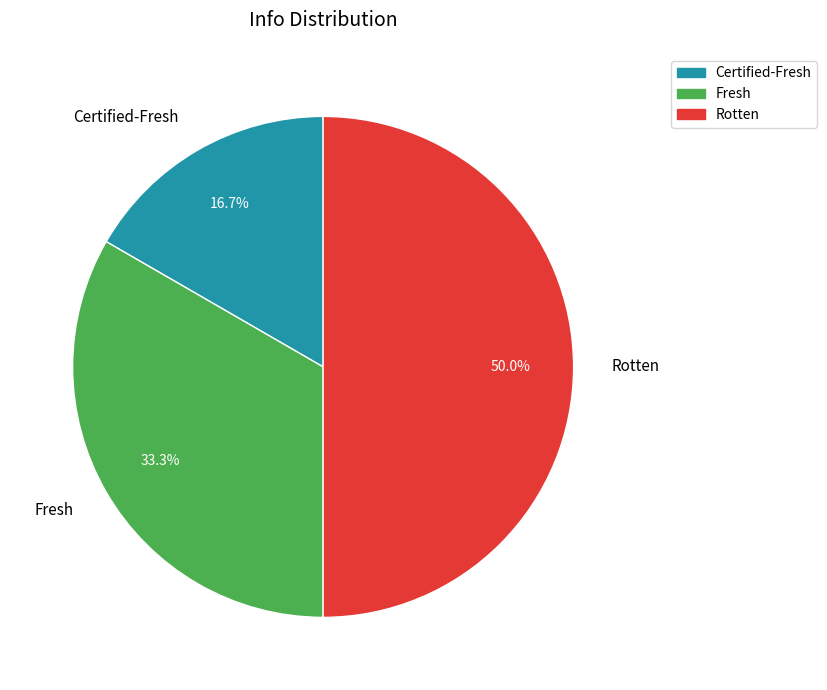

Between Fresh and Certified-Fresh, which is larger?

Fresh